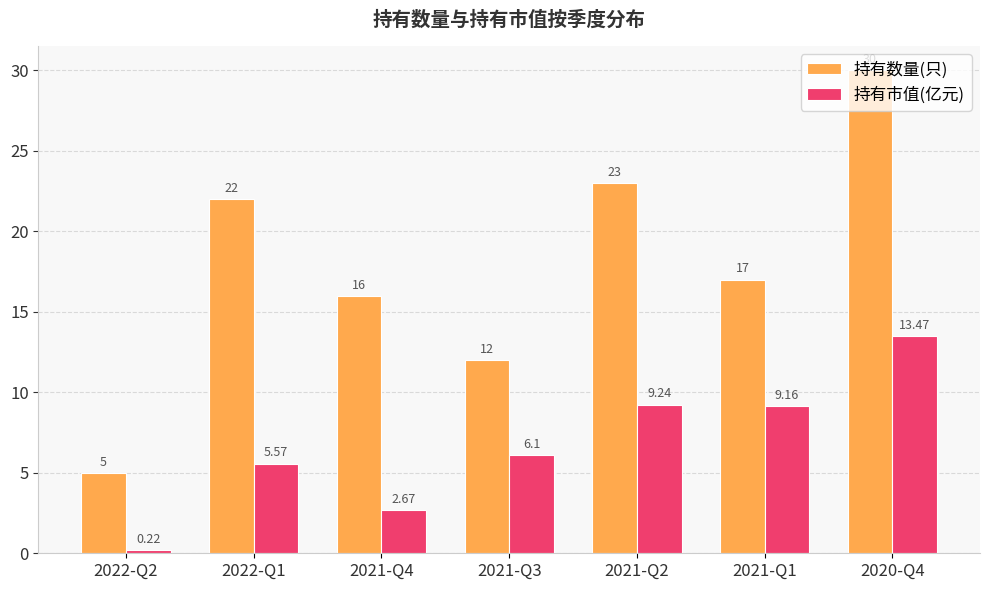

How many bars are there in each group?

2